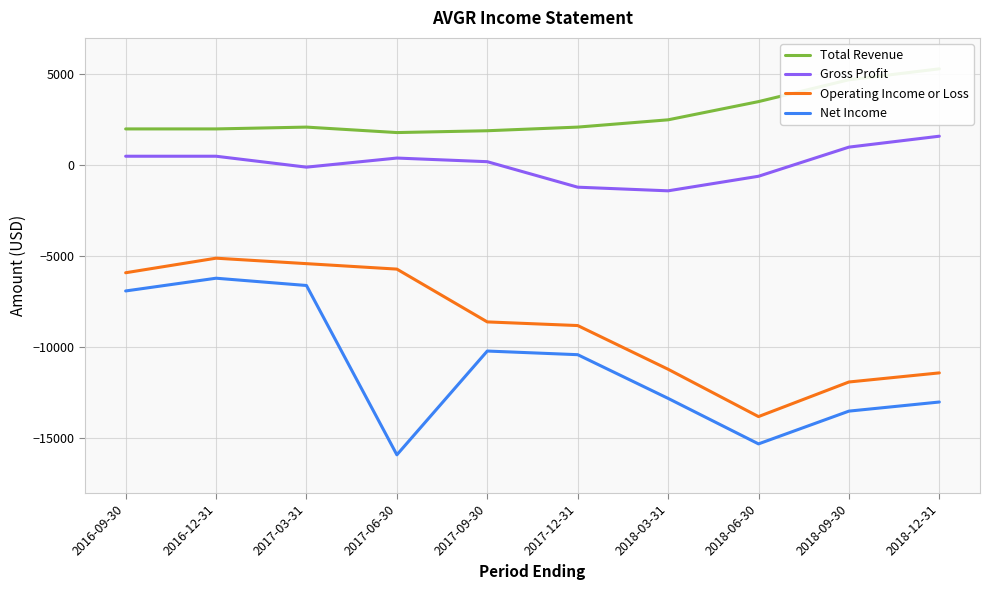

What is the sum of the Gross Profit values at 2016-12-31 and 2018-06-30?

-100